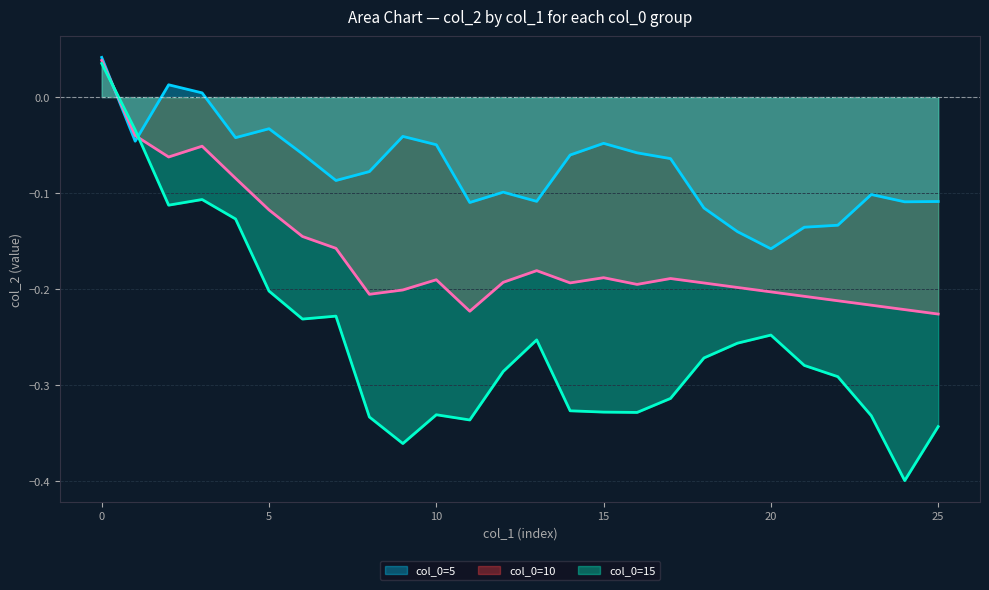

How many intersections are there between col_0=10 line and col_0=5 line?

2